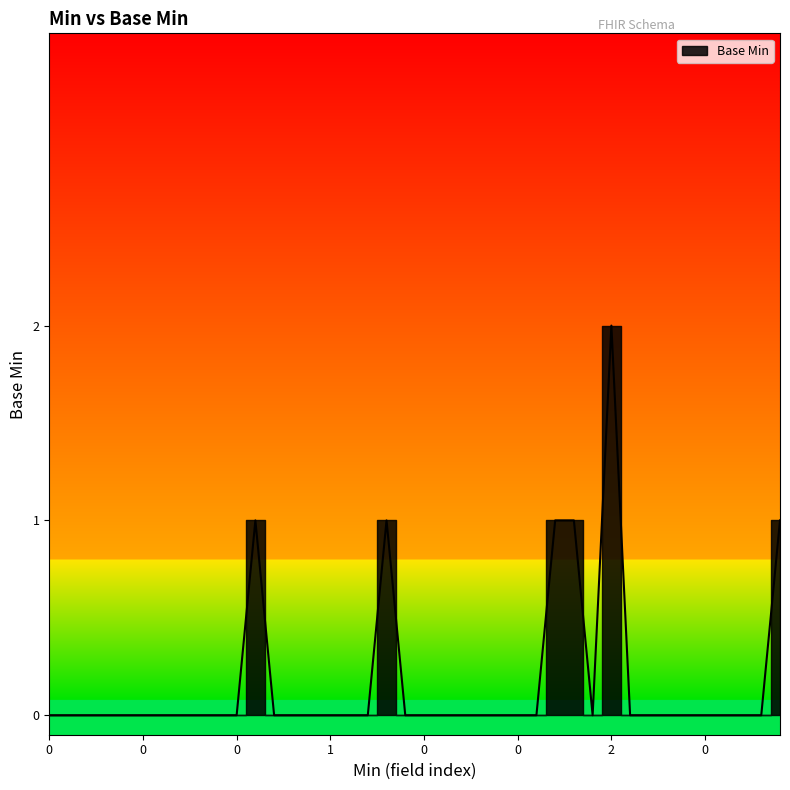

Count the number of categories in the chart.

40